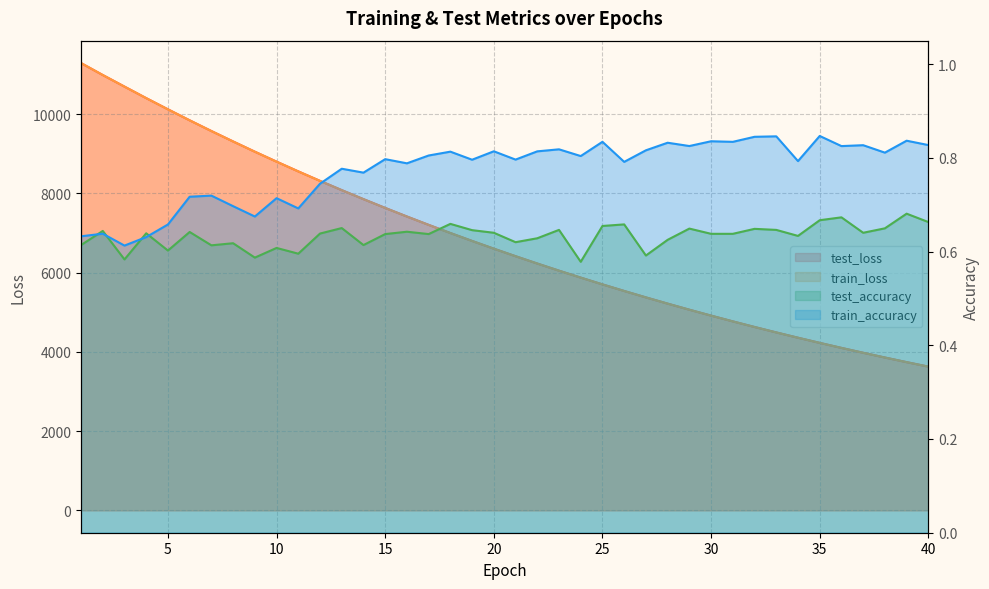

Rank the categories by test_loss value from lowest to highest.

40, 39, 38, 37, 36, 35, 34, 33, 32, 31, 30, 29, 28, 27, 26, 25, 24, 23, 22, 21, 20, 19, 18, 17, 16, 15, 14, 13, 12, 11, 10, 9, 8, 7, 6, 5, 4, 3, 2, 1